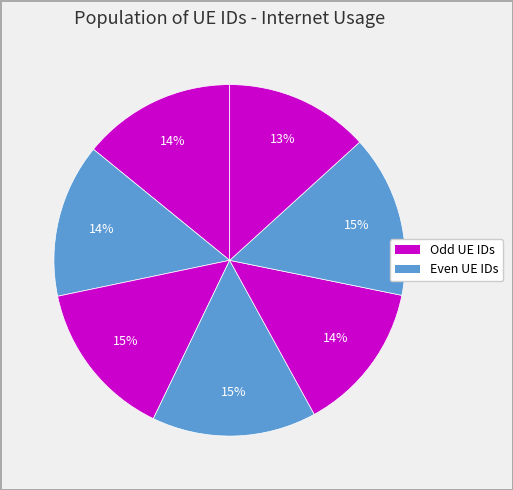

How many segments does this pie chart have?

7